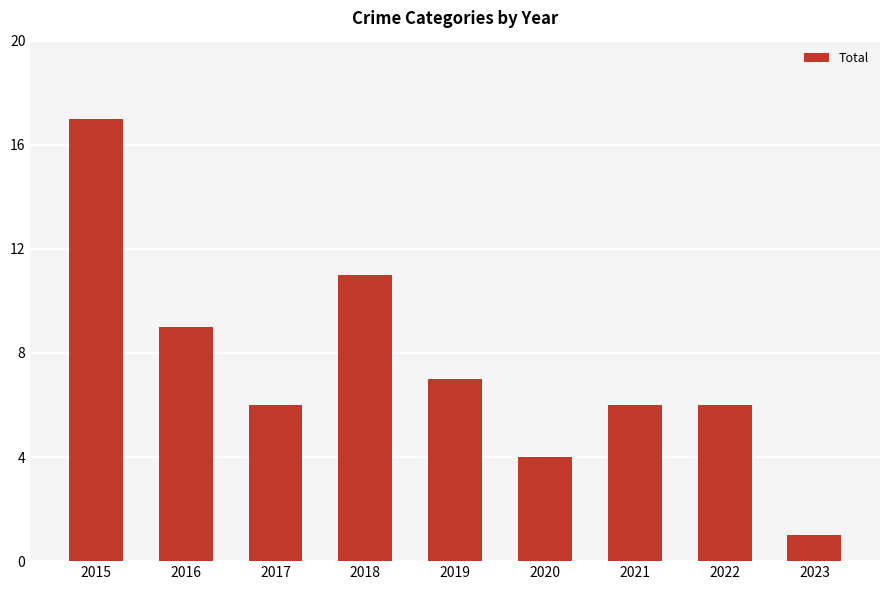

The value at 2019 is 7. True or false?

True